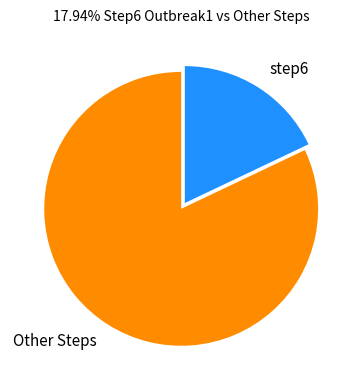

True or false: step6 accounts for 18% of the total.

True